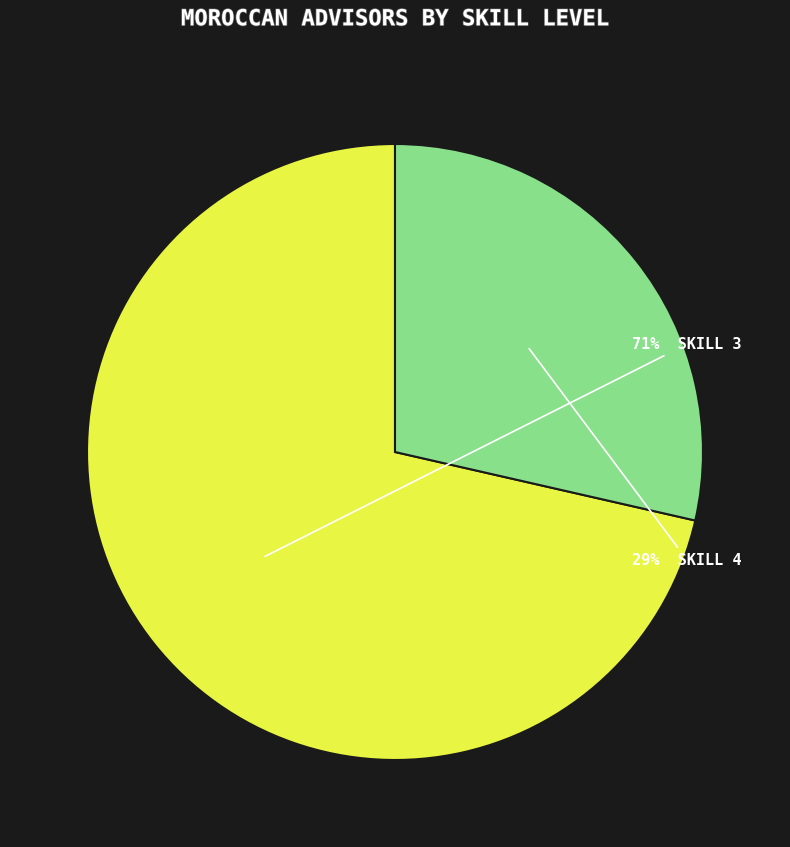

To the nearest percent, what is the average slice percentage?

50%